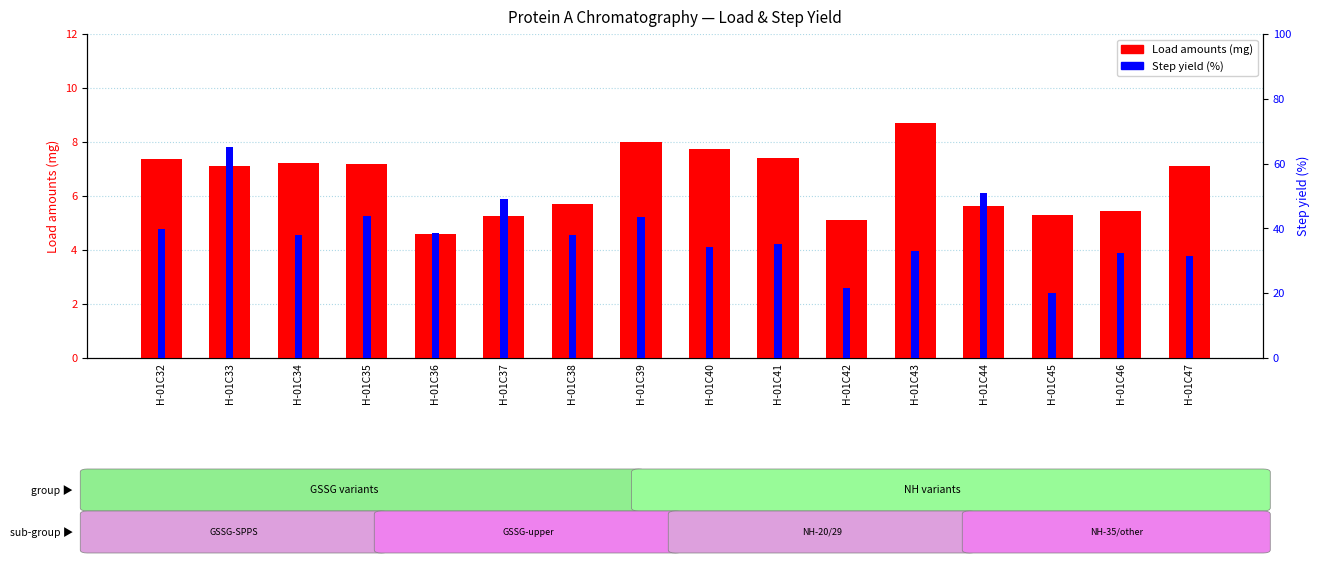

Does the chart contain any negative values?

No